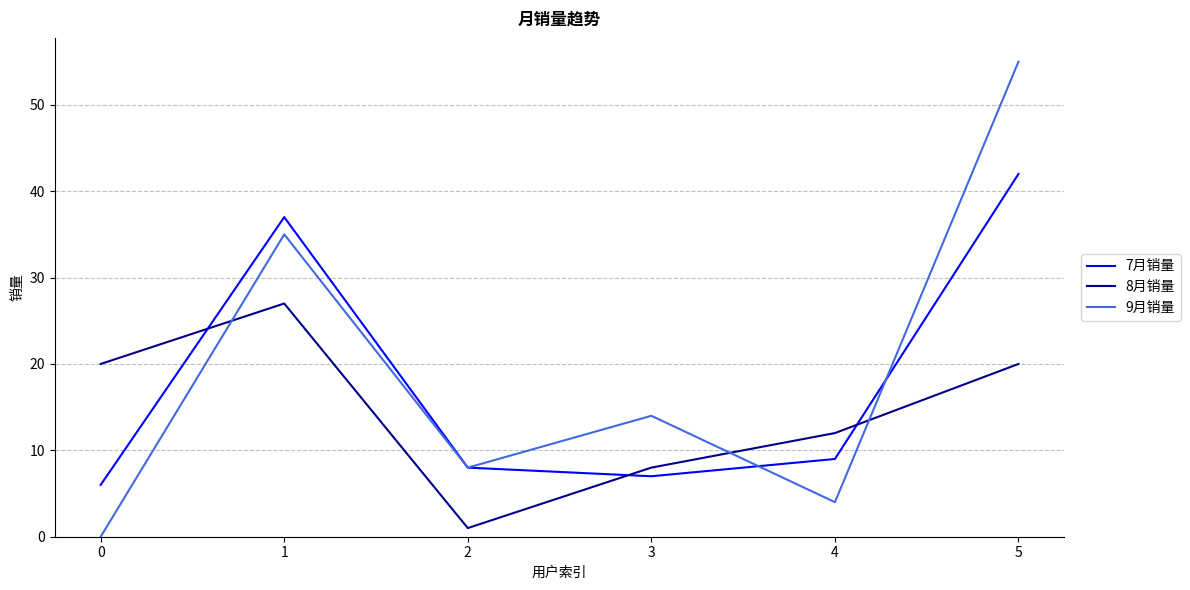

Where is the first local maximum for 9月销量?

1